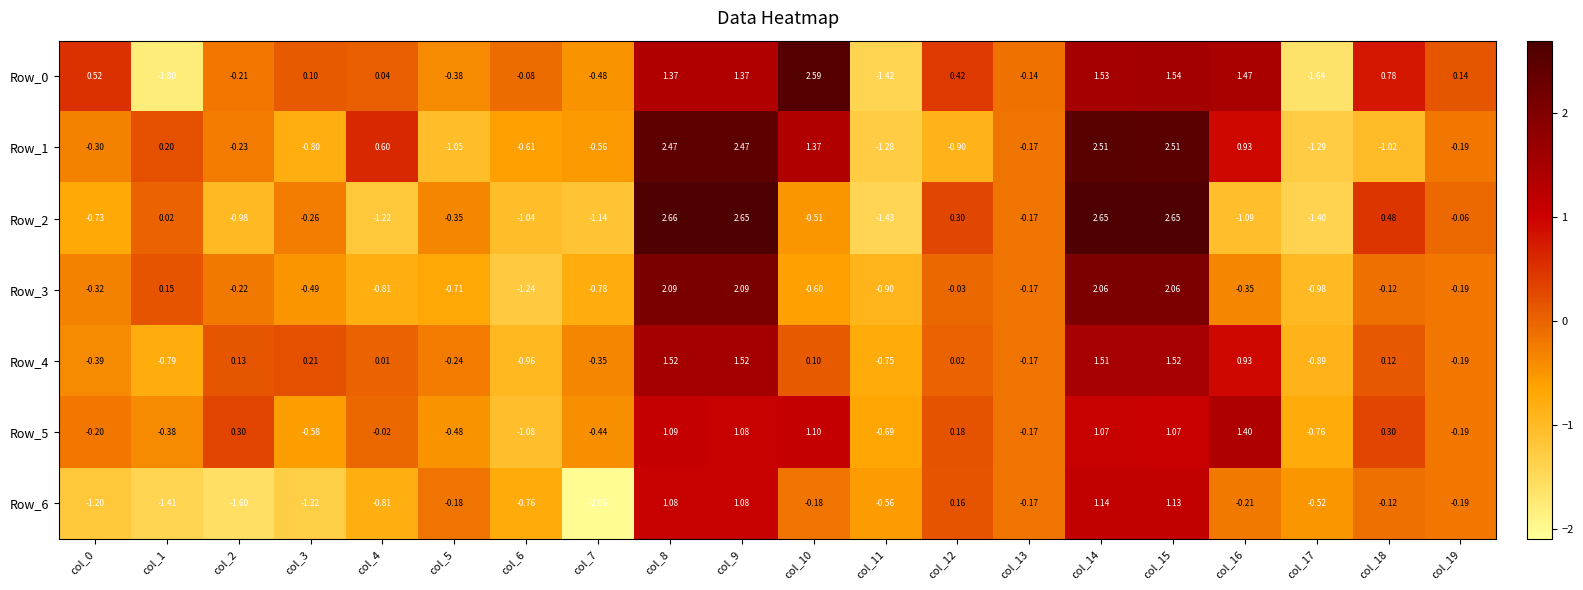

What is the spread (max minus min) of values at col_12?

1.3